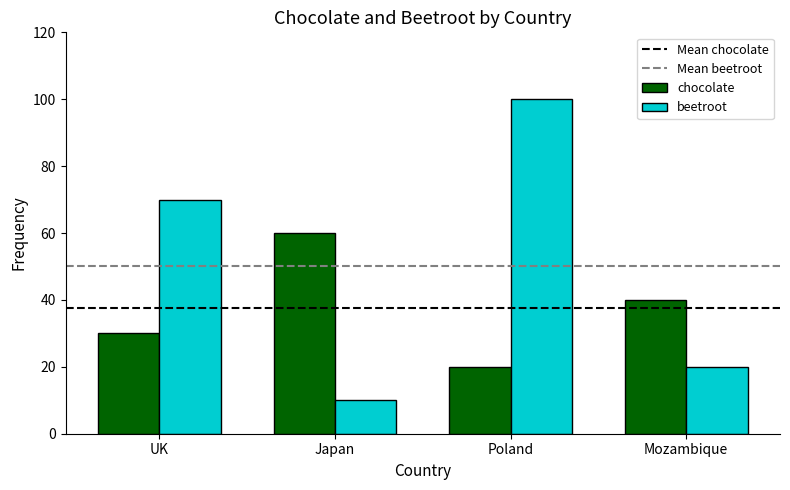

What is the label of the 1st bar from the right?

Mozambique